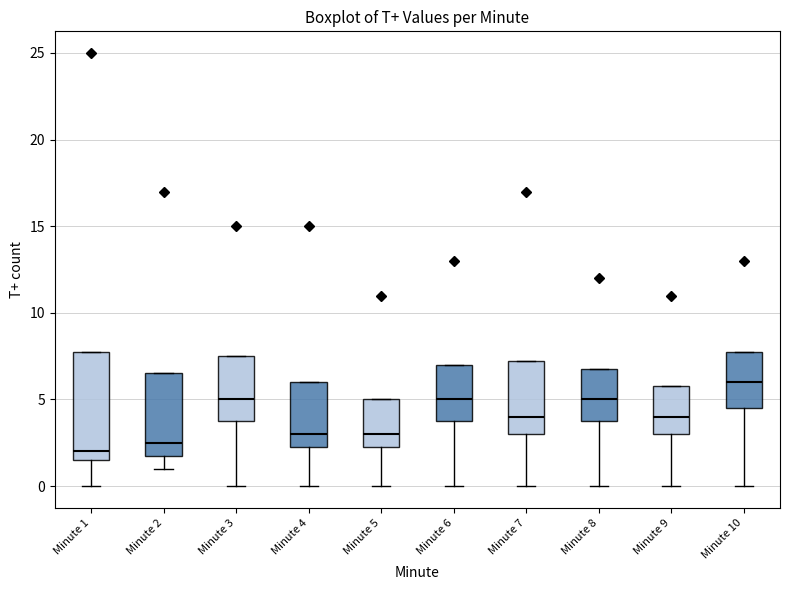

Which box has the highest median line?

Minute 10